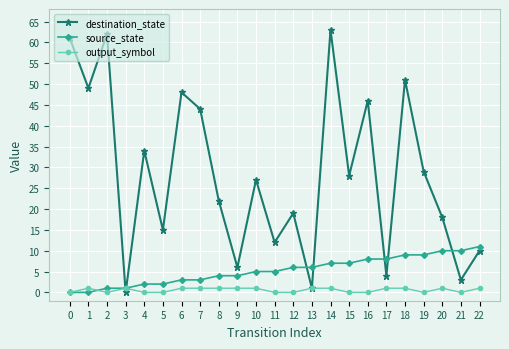

Rank the series at 18 from highest to lowest value.

destination_state, source_state, output_symbol